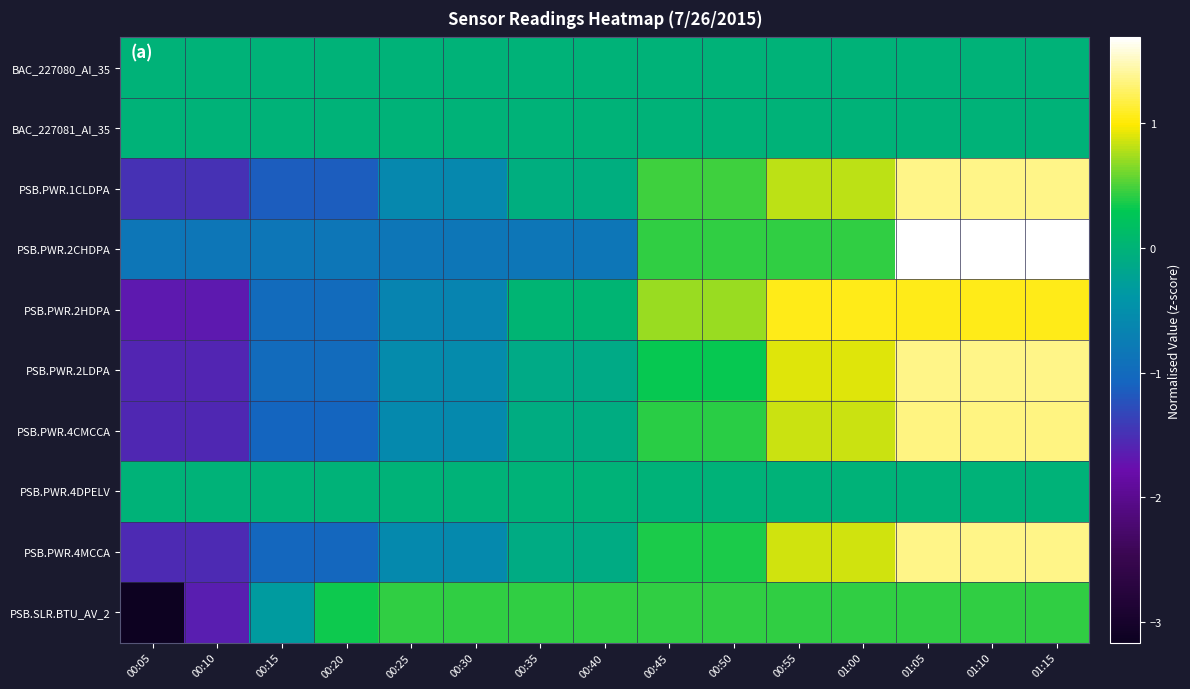

Count the number of data series in this chart.

10